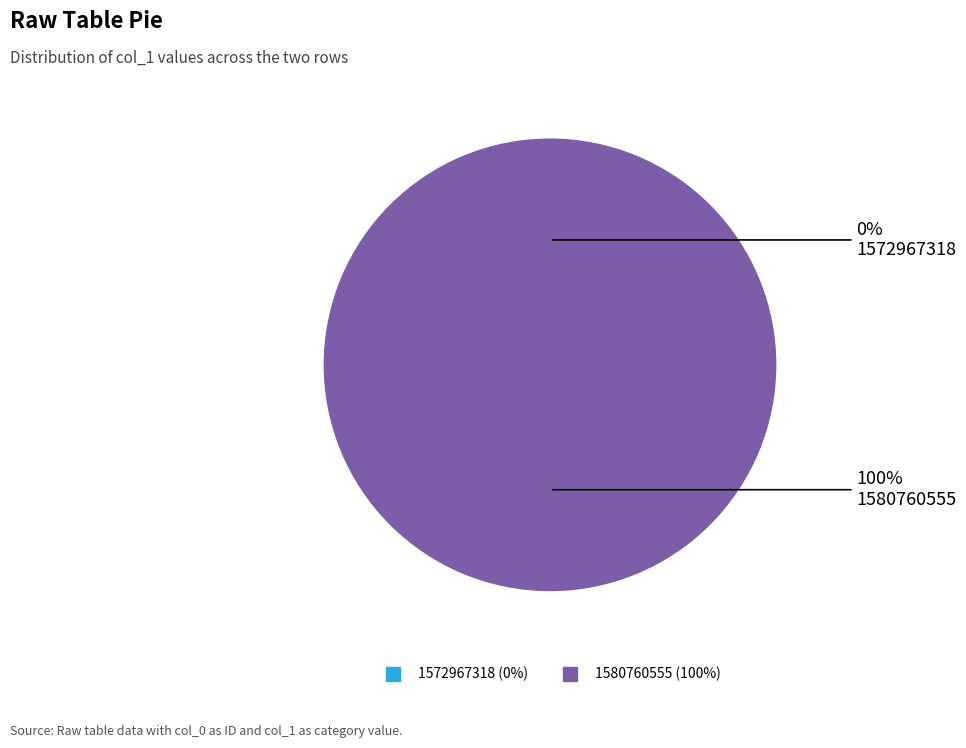

Between 1572967318 and 1580760555, which is larger?

1580760555